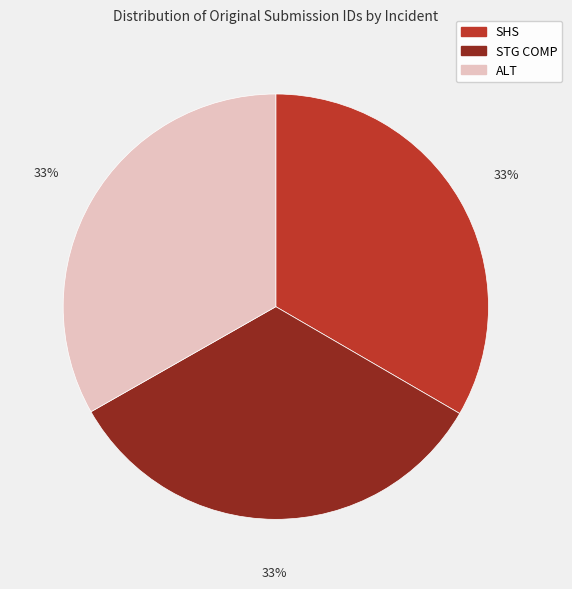

Approximately how many times larger is the value at SHS compared to STG COMP?

1.0